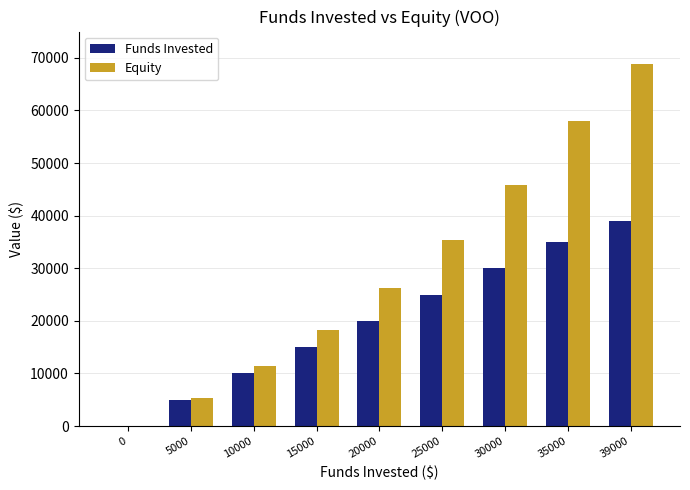

What are all the series names shown in the legend?

Funds Invested, Equity